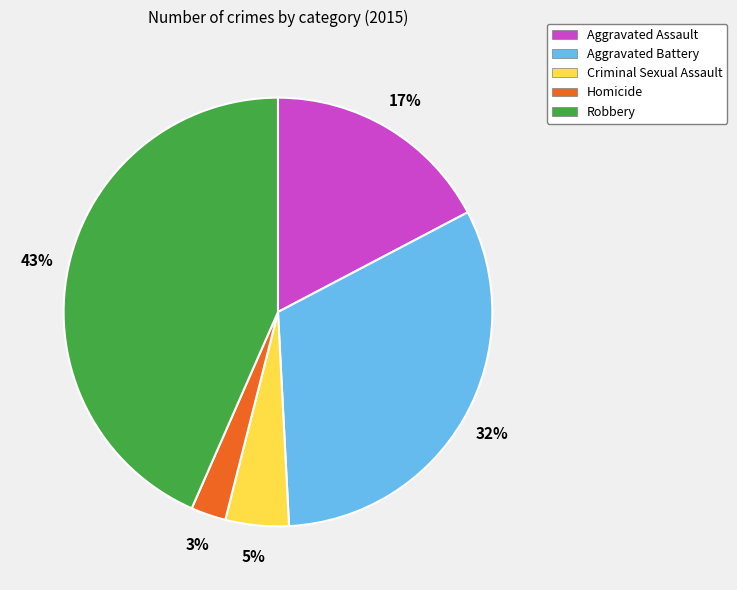

Is the sum of Robbery and Homicide greater than half?

No